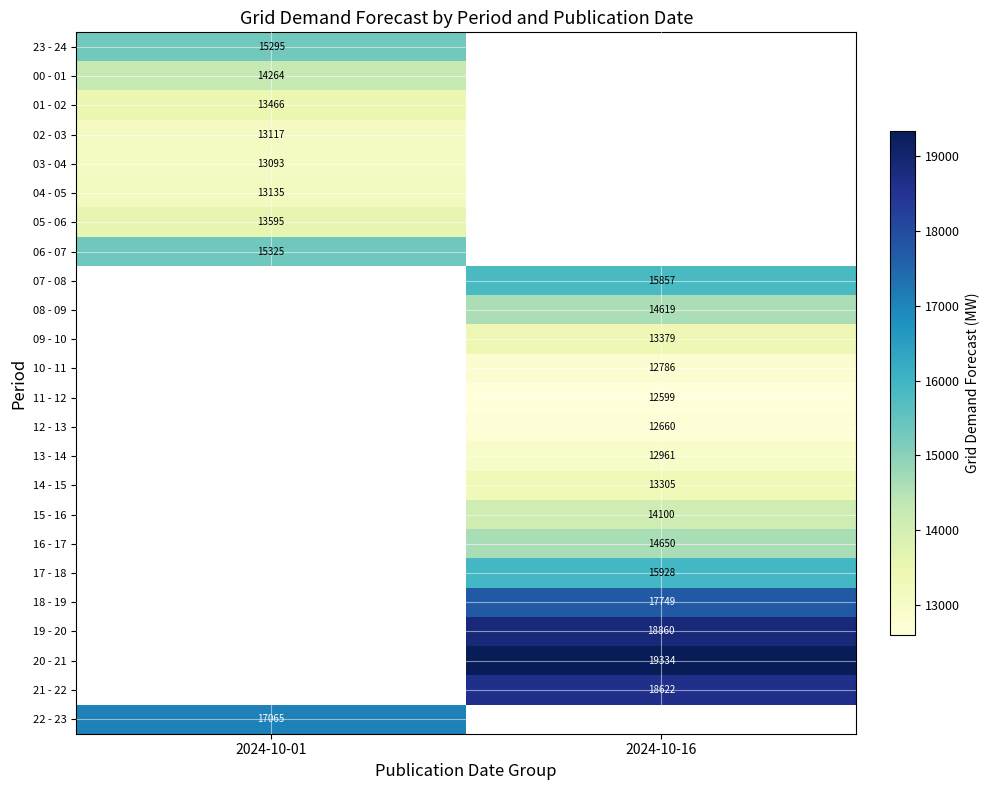

Is it true that 08 - 09 equals 14619 at 2024-10-16?

True